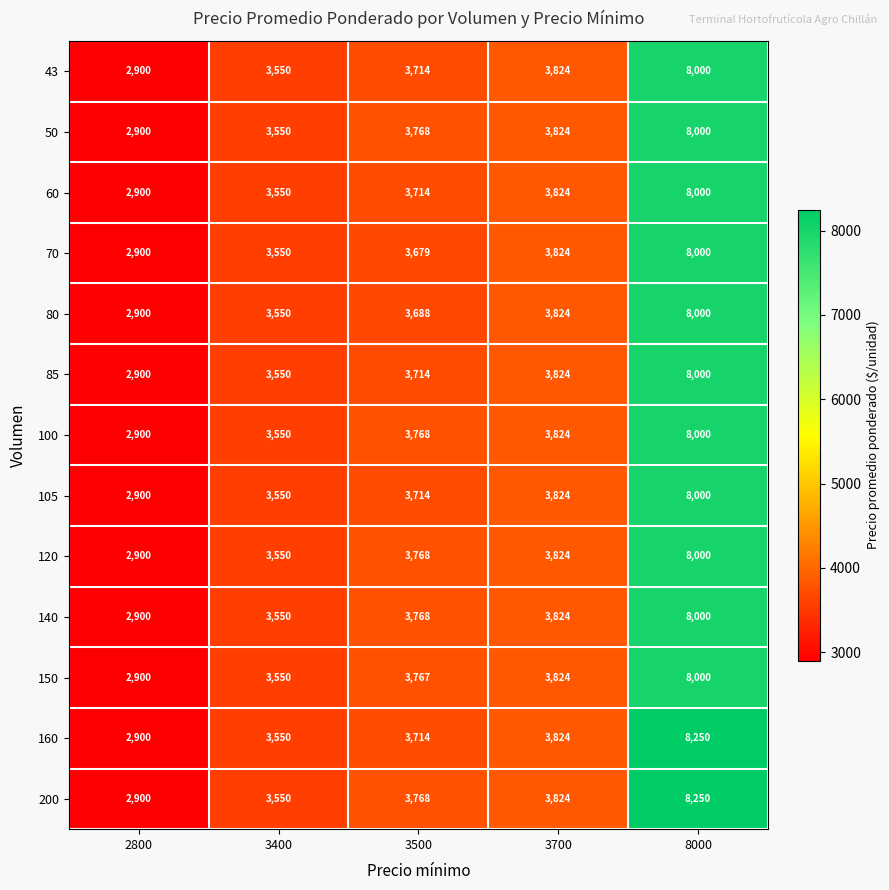

How many categories are shown in the chart?

5